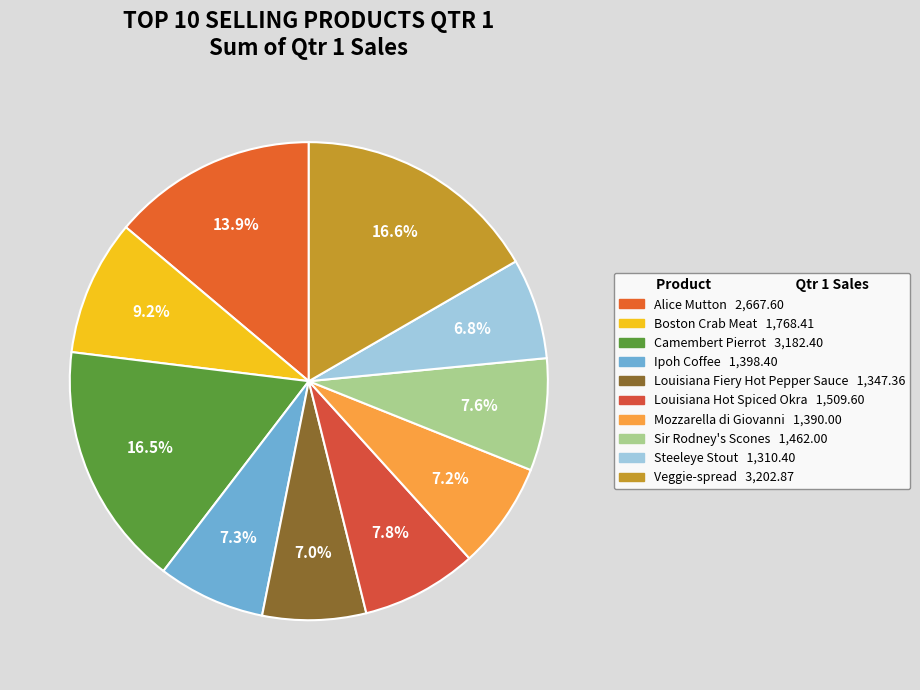

What is the change in value from Boston Crab Meat to Louisiana Fiery Hot Pepper Sauce?

-421.1